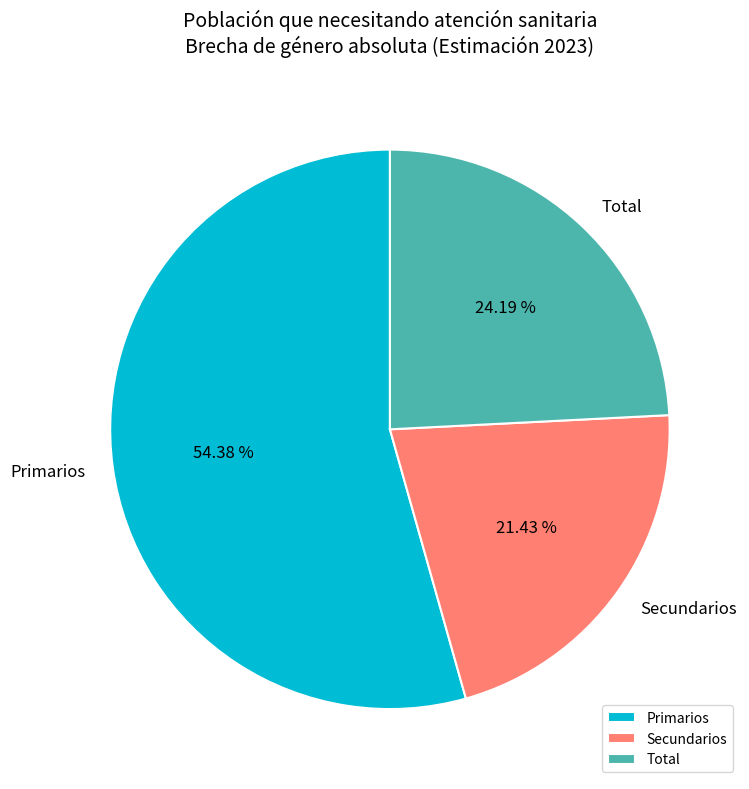

Does Primarios account for over 50% of the chart?

Yes